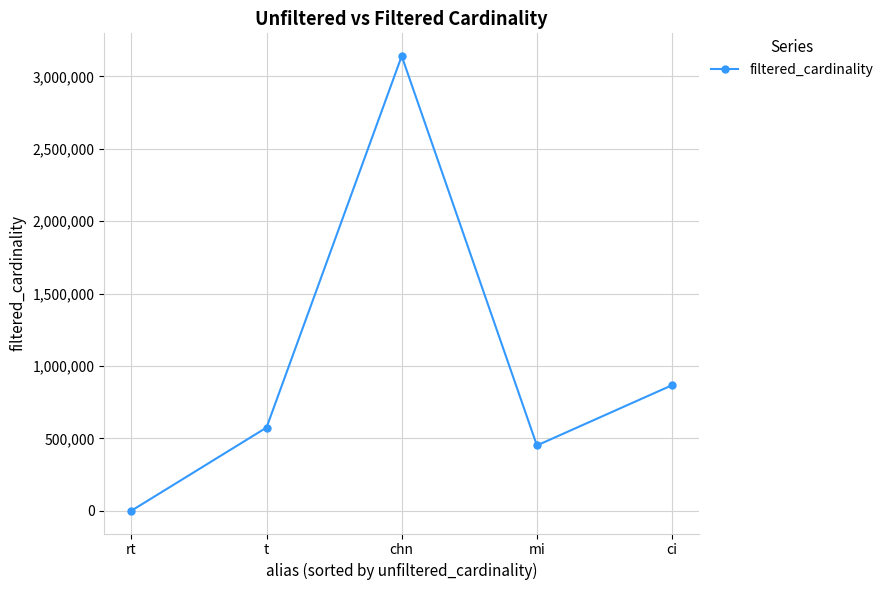

True or false: the data shows 878875 at t.

False